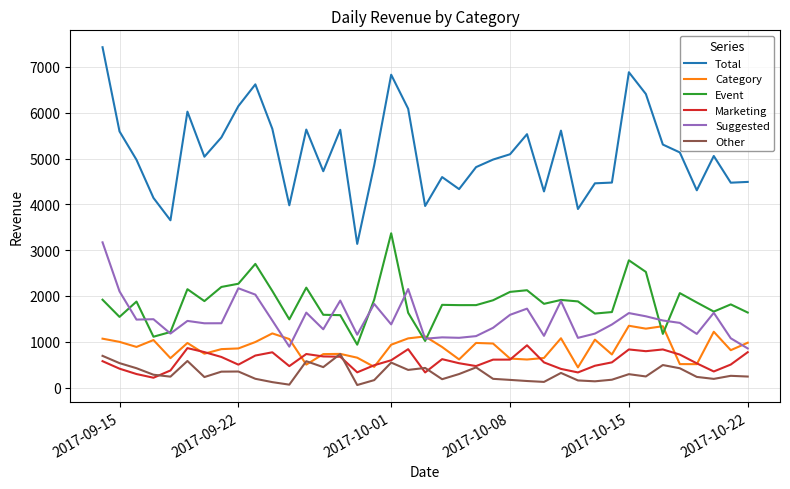

True or false: Other and Total intersect in this chart.

False